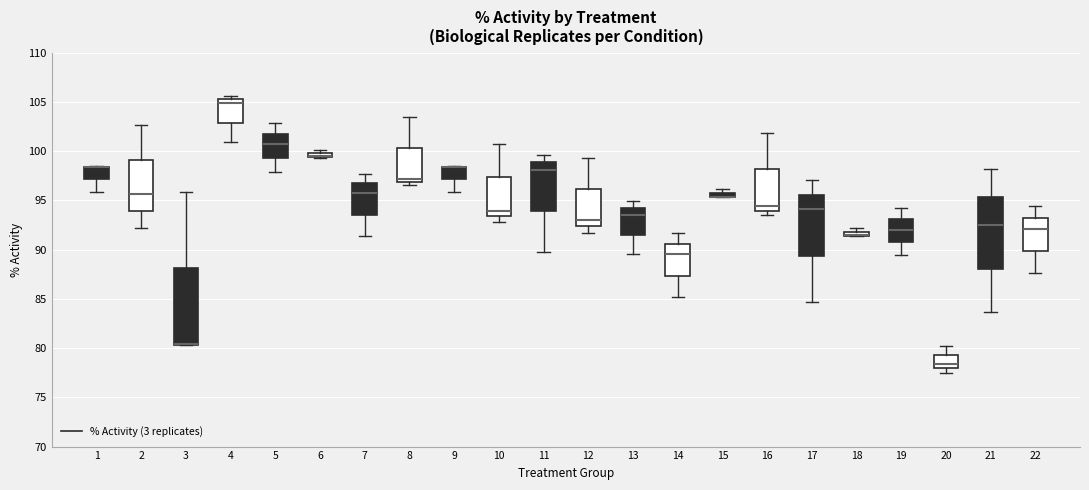

Where does the upper whisker of the box at x = 10 end on the y-axis? The values are not printed on the chart, so give them approximately, as read against the axis.

101.0